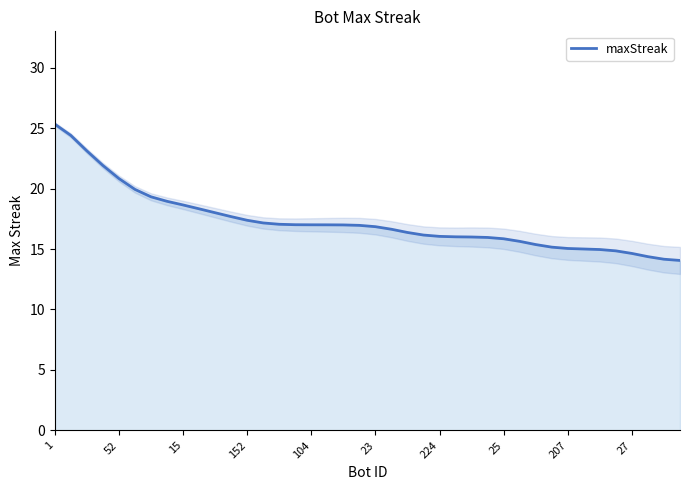

What is the value of the 33rd point from the left?

15.0